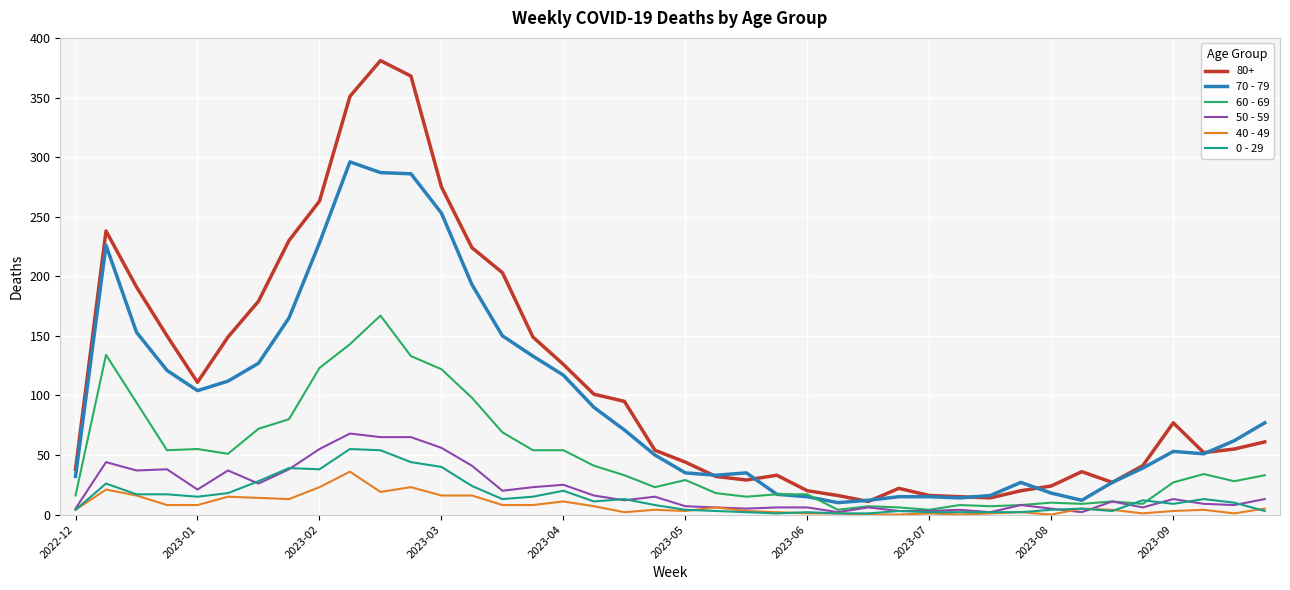

Does the chart display data point markers on the line(s)?

No